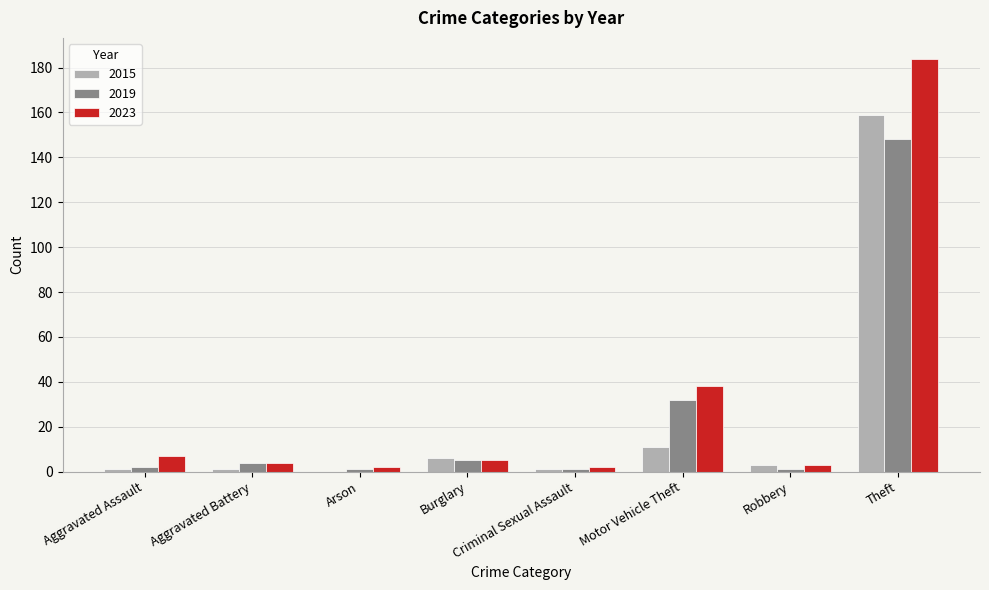

Is it true that 2015 equals -84 at Arson?

False